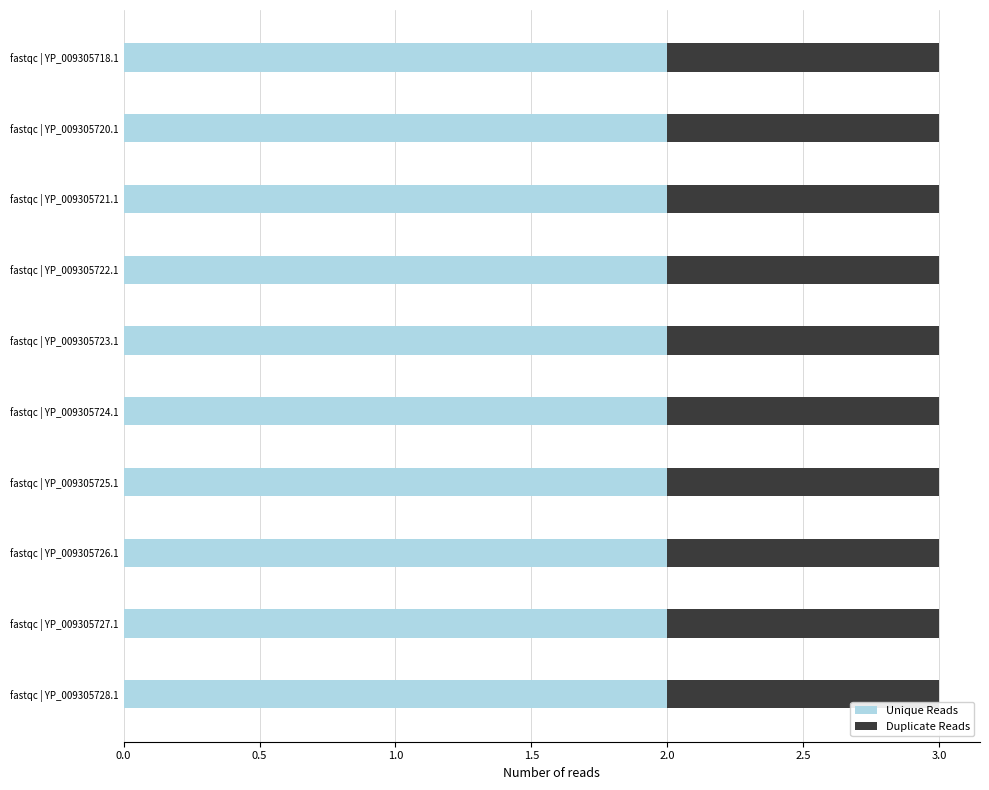

What is the total value across all series at fastqc | YP_009305725.1?

3